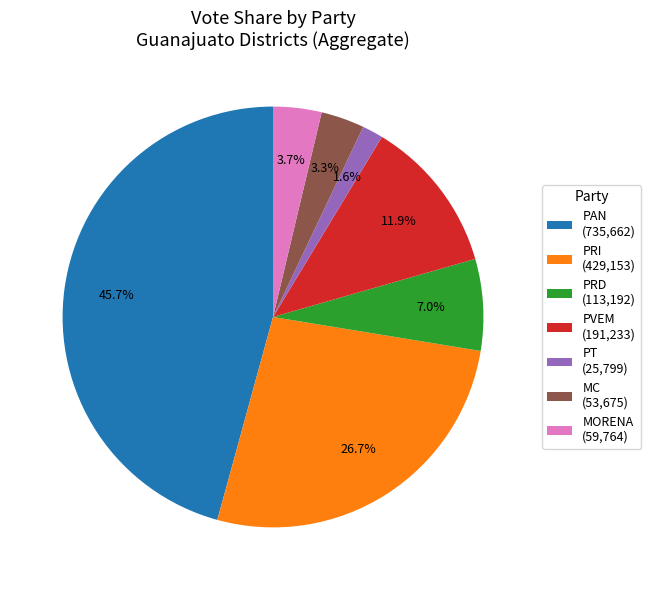

How many segments does this pie chart have?

7